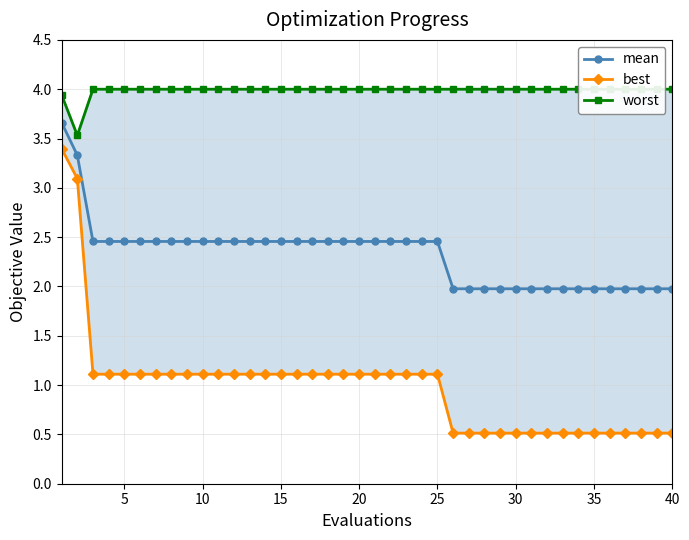

What is the highest value of the mean series?

3.7